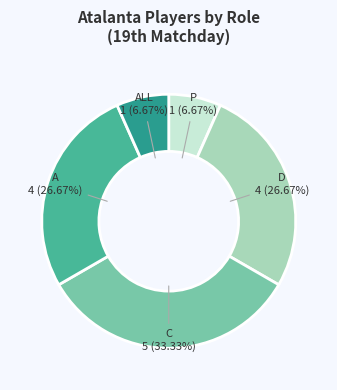

Is there a majority slice in this chart?

No